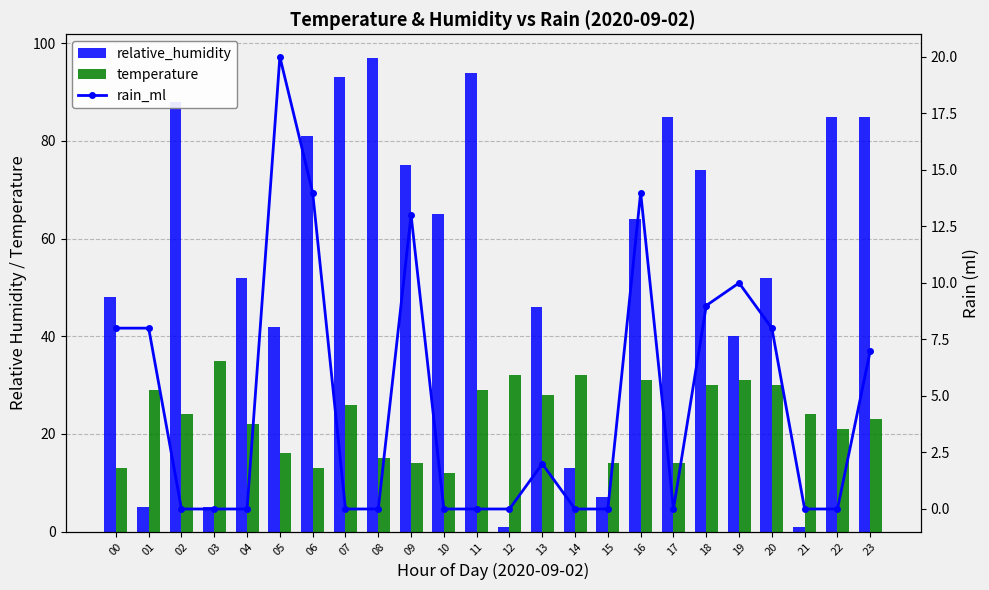

Between 08 and 18, which series saw the biggest shift?

relative_humidity